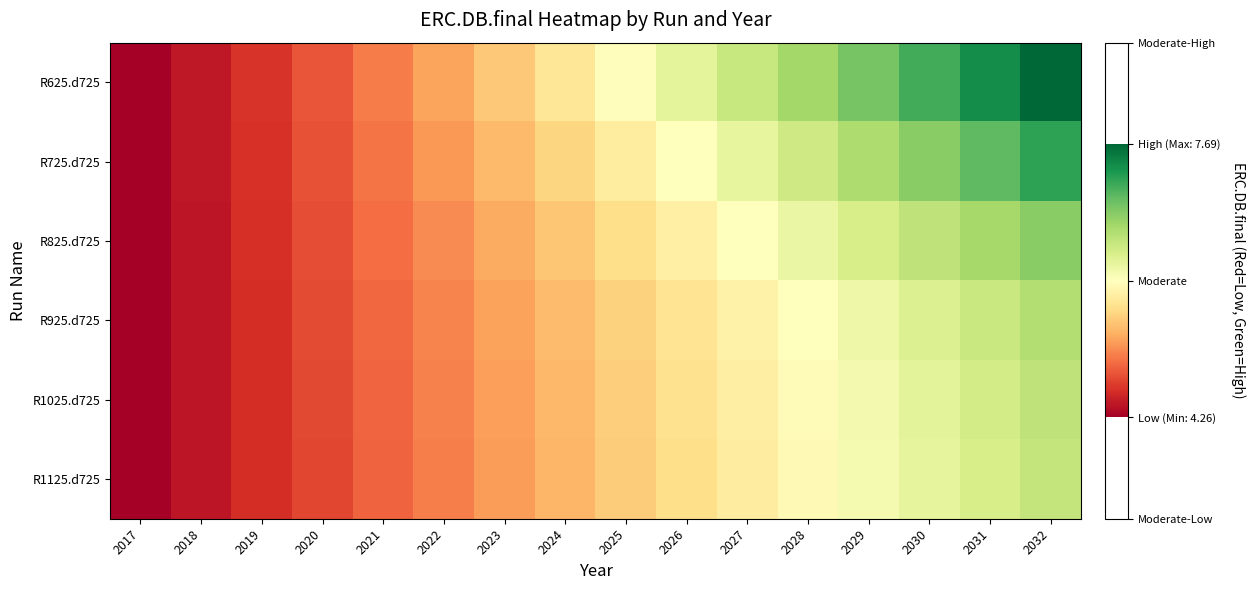

Reading left to right, what are all the values shown in this chart?

R625.d725: 2017=4.3	2018=4.4	2019=4.6	2020=4.8	2021=5.0	2022=5.2	2023=5.5	2024=5.7	2025=6.0	2026=6.2	2027=6.4	2028=6.7	2029=6.9	2030=7.2	2031=7.4	2032=7.7
R725.d725: 2017=4.3	2018=4.4	2019=4.6	2020=4.8	2021=5.0	2022=5.2	2023=5.4	2024=5.6	2025=5.8	2026=6.0	2027=6.2	2028=6.4	2029=6.6	2030=6.8	2031=7.0	2032=7.3
R825.d725: 2017=4.3	2018=4.4	2019=4.6	2020=4.8	2021=4.9	2022=5.1	2023=5.3	2024=5.5	2025=5.6	2026=5.8	2027=6.0	2028=6.2	2029=6.3	2030=6.5	2031=6.7	2032=6.8
R925.d725: 2017=4.3	2018=4.4	2019=4.6	2020=4.8	2021=4.9	2022=5.1	2023=5.2	2024=5.4	2025=5.5	2026=5.7	2027=5.8	2028=6.0	2029=6.1	2030=6.3	2031=6.4	2032=6.6
R1025.d725: 2017=4.3	2018=4.4	2019=4.6	2020=4.7	2021=4.9	2022=5.1	2023=5.2	2024=5.4	2025=5.5	2026=5.7	2027=5.8	2028=5.9	2029=6.1	2030=6.2	2031=6.4	2032=6.5
R1125.d725: 2017=4.3	2018=4.4	2019=4.6	2020=4.7	2021=4.9	2022=5.0	2023=5.2	2024=5.3	2025=5.5	2026=5.6	2027=5.8	2028=5.9	2029=6.1	2030=6.2	2031=6.3	2032=6.5